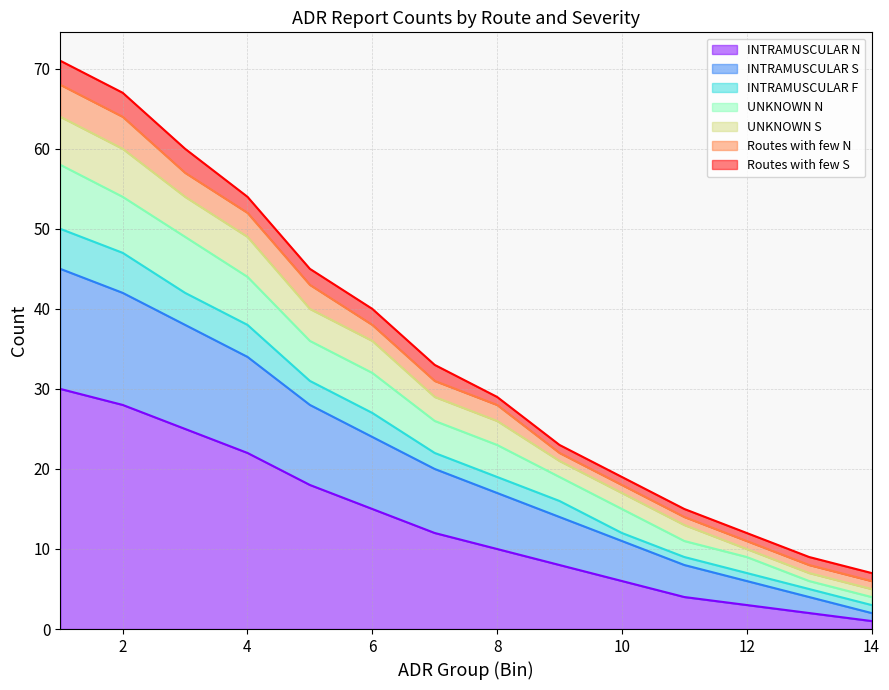

True or false: UNKNOWN_N has more than 1 interior local peaks.

False